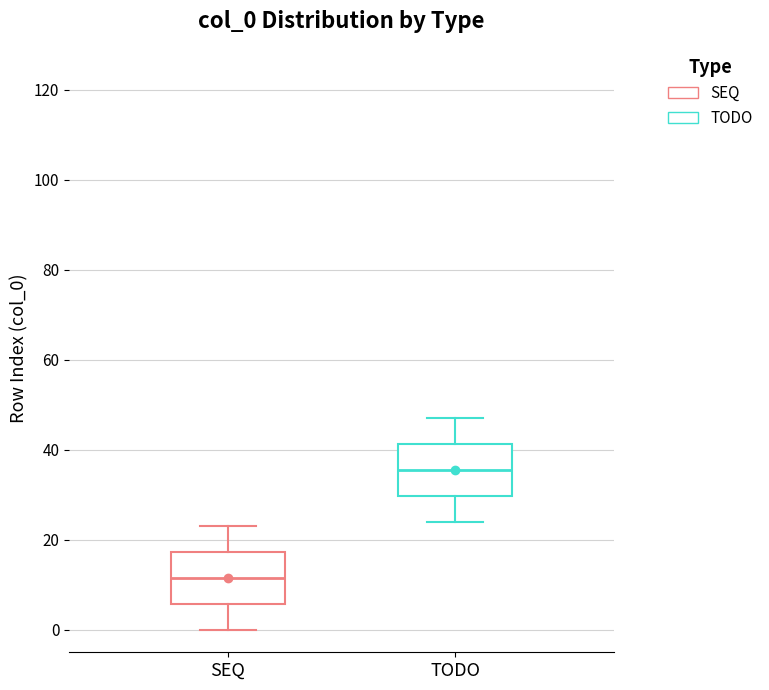

Reading left to right, transcribe this box plot: for each box, give where its median line is, the range the box spans, and where its two whiskers end, as read against the y-axis. The values are not printed on the chart, so give them approximately, as read against the axis.

SEQ: median 12, box 6 to 18, whiskers 0 to 24
TODO: median 36, box 30 to 42, whiskers 24 to 48